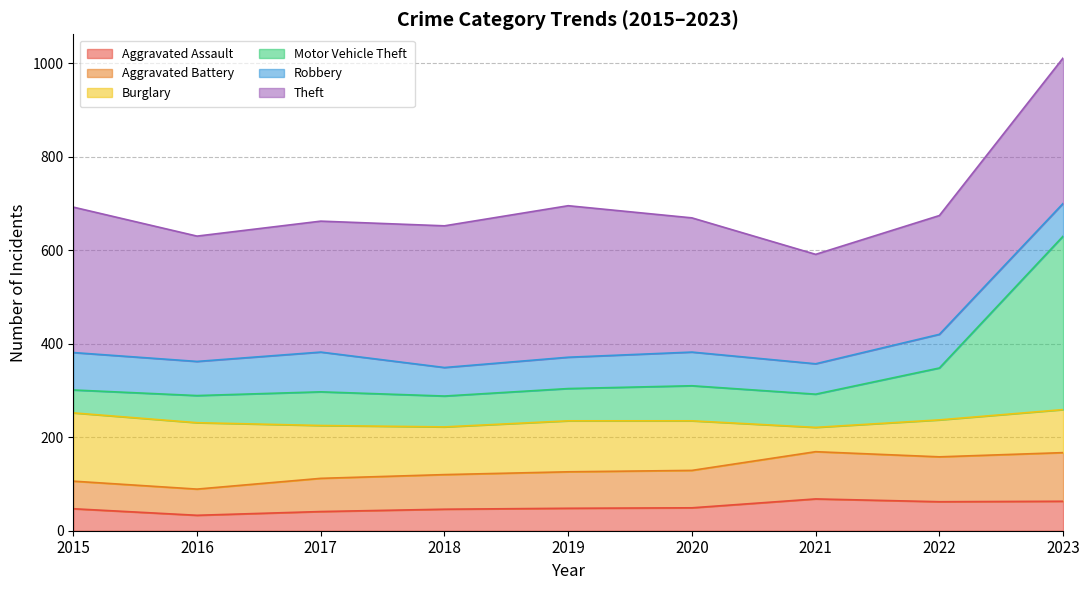

What value does the Aggravated Assault series have at 2017?

41